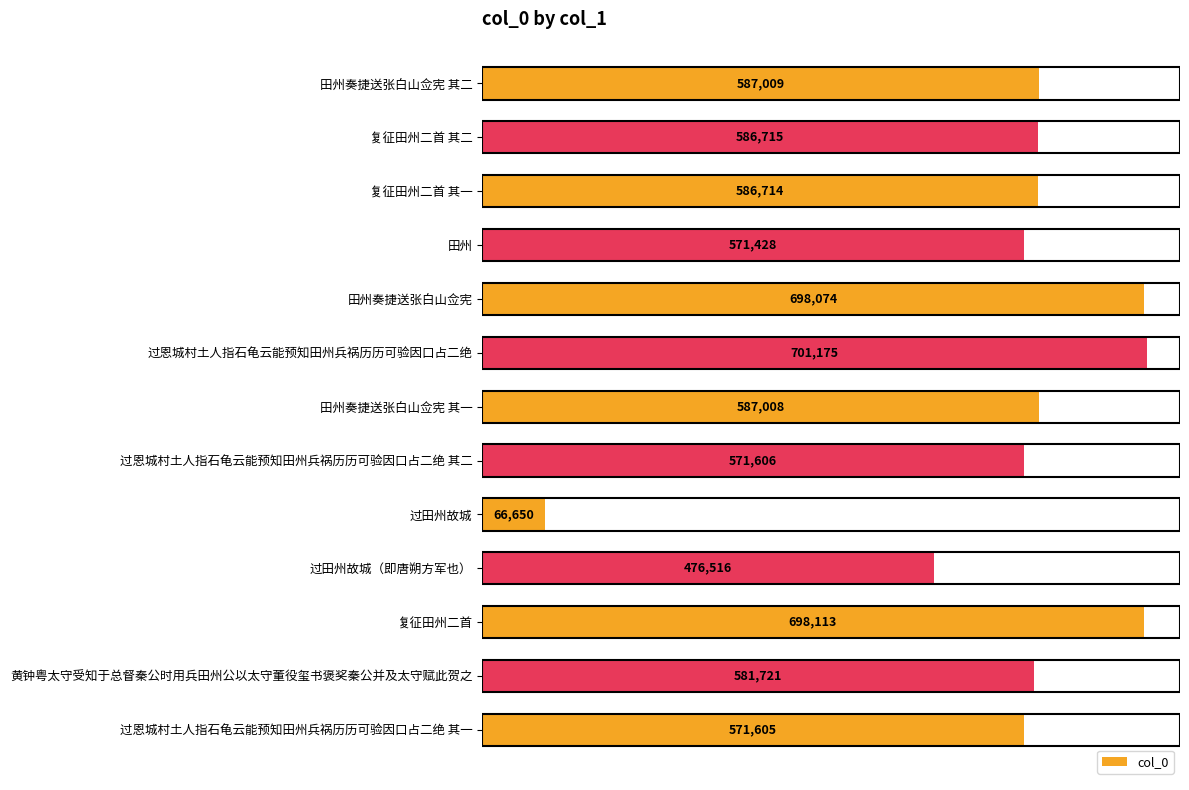

What is the sum of all values?

7284334